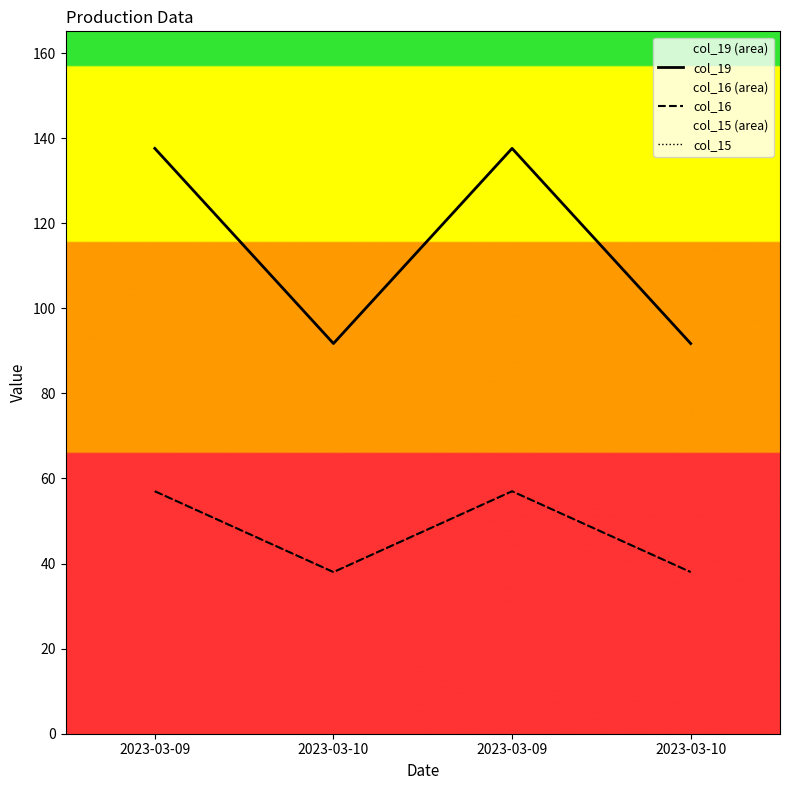

Which series has the largest total across all categories?

col_19